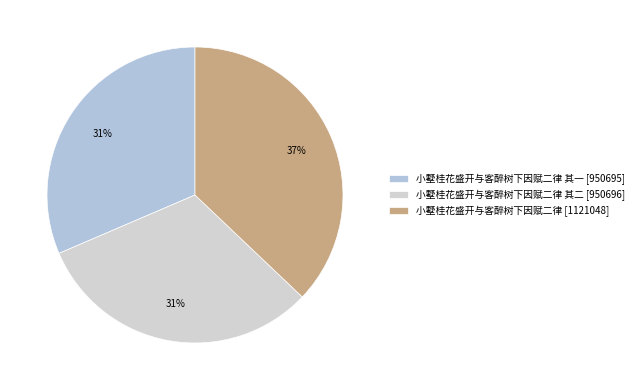

Count the number of slices in the pie.

3